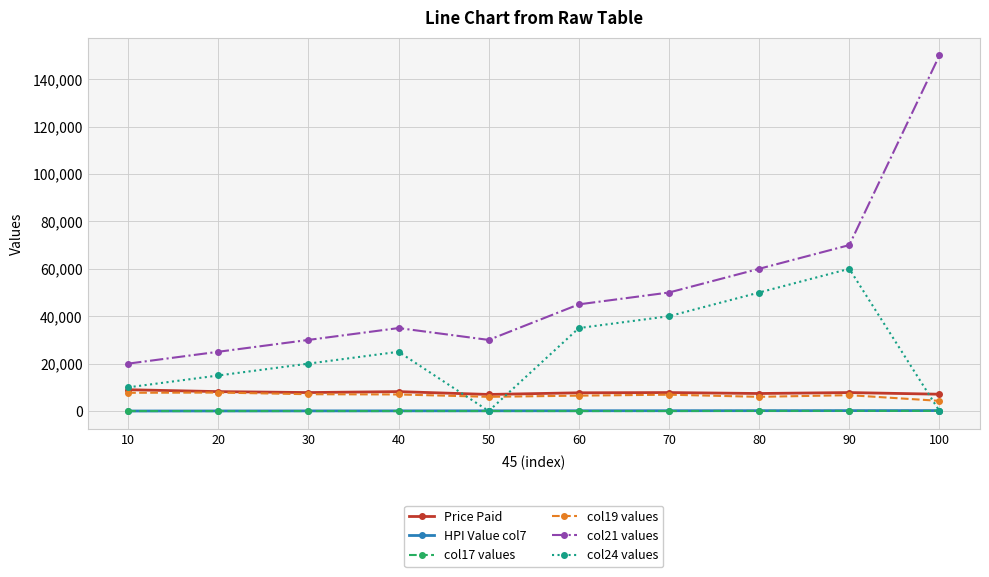

True or false: col19 values and col17 values cross at least once.

False